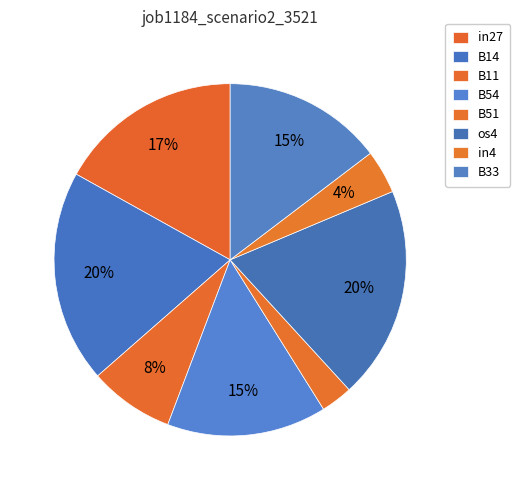

What percentage do B11 and in4 together represent?

11.8%